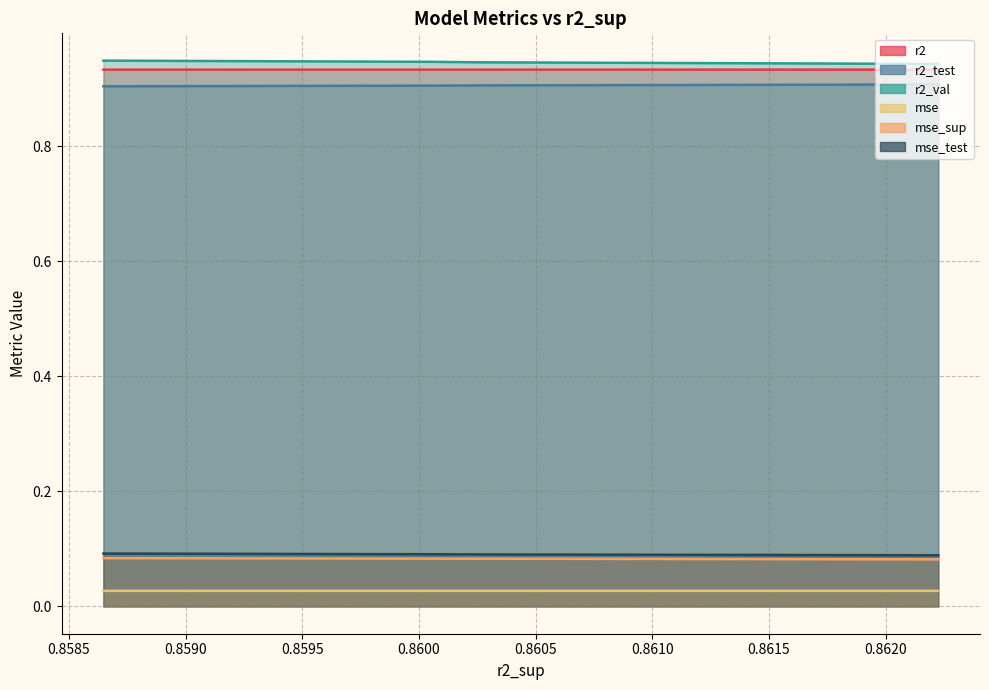

Reading left to right, list all the values displayed in this chart.

r2: 0.9	0.9	0.9	0.9	0.9	0.9	0.9	0.9	0.9	0.9
r2_test: 0.9	0.9	0.9	0.9	0.9	0.9	0.9	0.9	0.9	0.9
r2_val: 0.9	0.9	0.9	0.9	0.9	0.9	0.9	0.9	0.9	0.9
mse: 0.0	0.0	0.0	0.0	0.0	0.0	0.0	0.0	0.0	0.0
mse_sup: 0.1	0.1	0.1	0.1	0.1	0.1	0.1	0.1	0.1	0.1
mse_test: 0.1	0.1	0.1	0.1	0.1	0.1	0.1	0.1	0.1	0.1